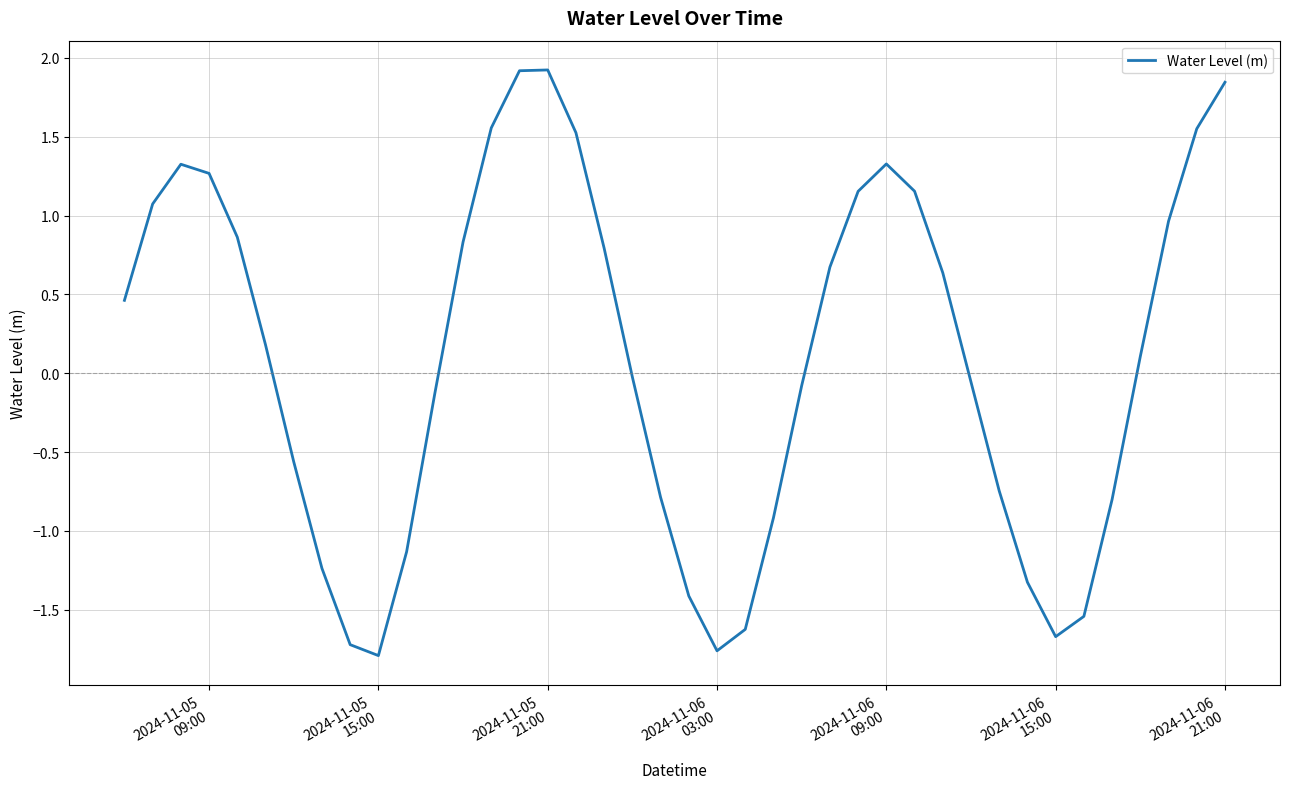

What is the smallest value displayed?

-1.8